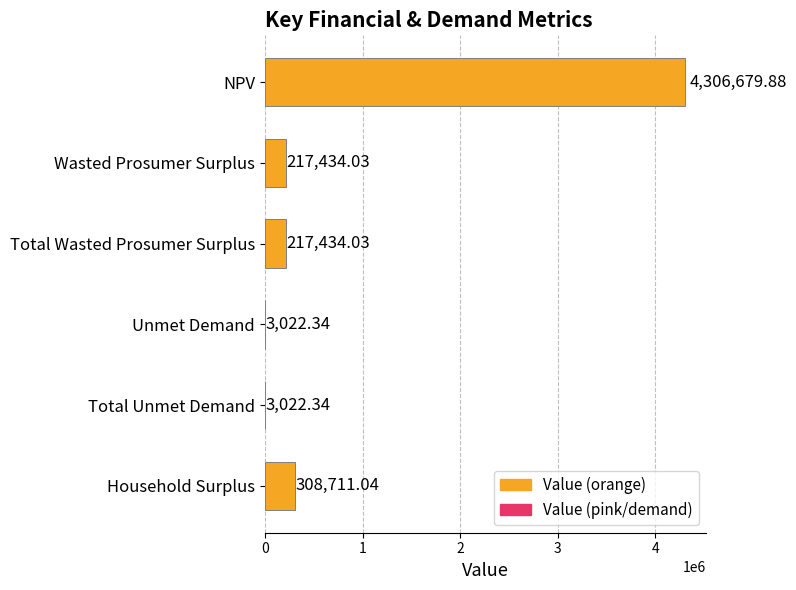

What is the sum of all values?

5056303.7